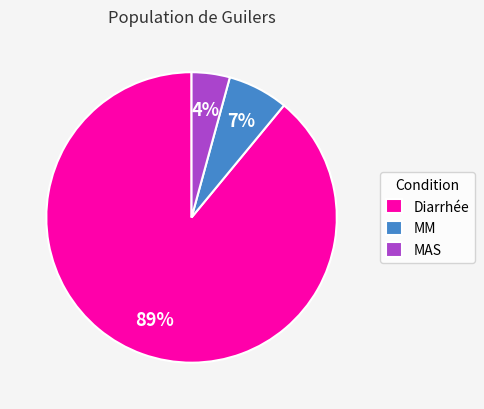

How many segments does this pie chart have?

3